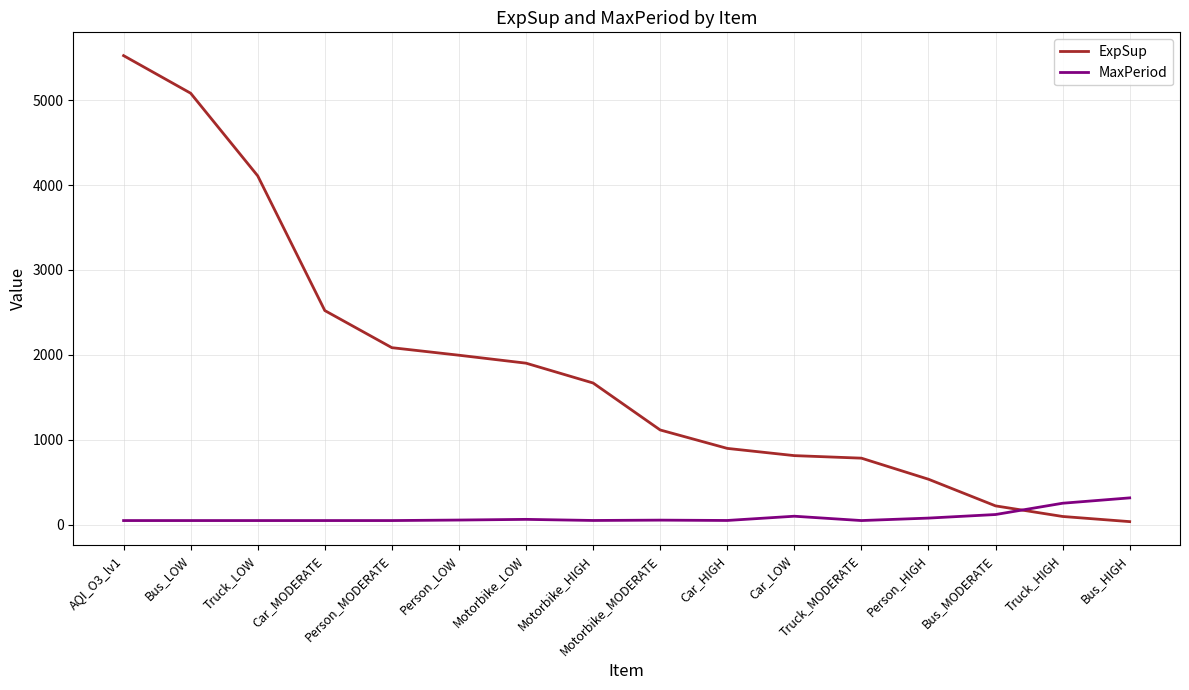

At Bus_LOW, list the series in order from smallest to largest.

MaxPeriod, ExpSup